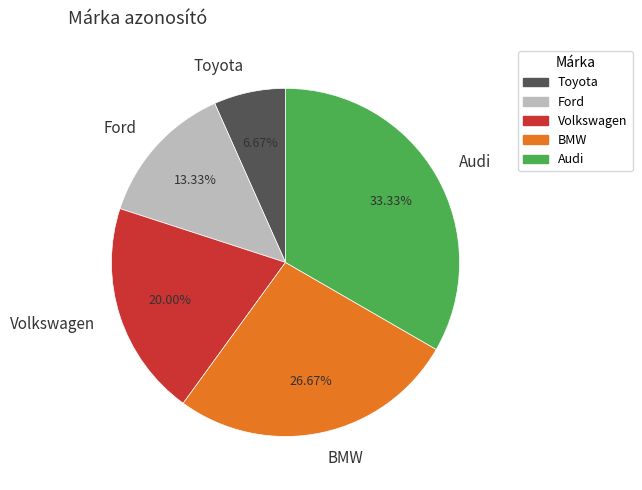

Which has a higher value, Ford or Audi?

Audi